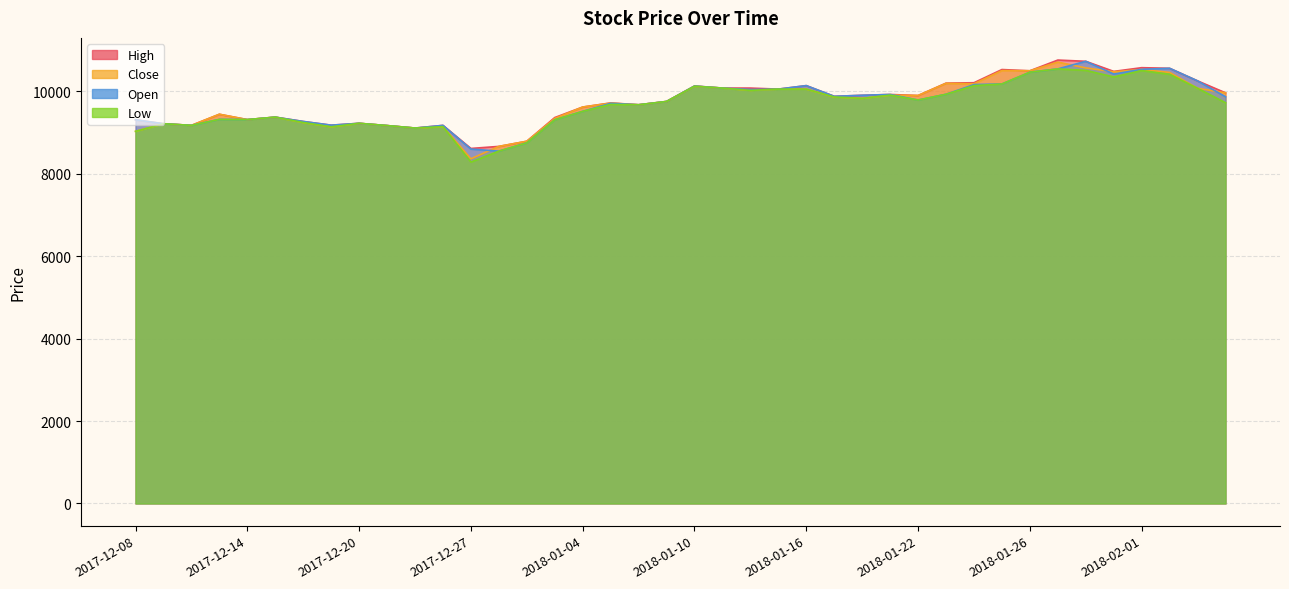

Does the chart have visible grid lines?

Yes